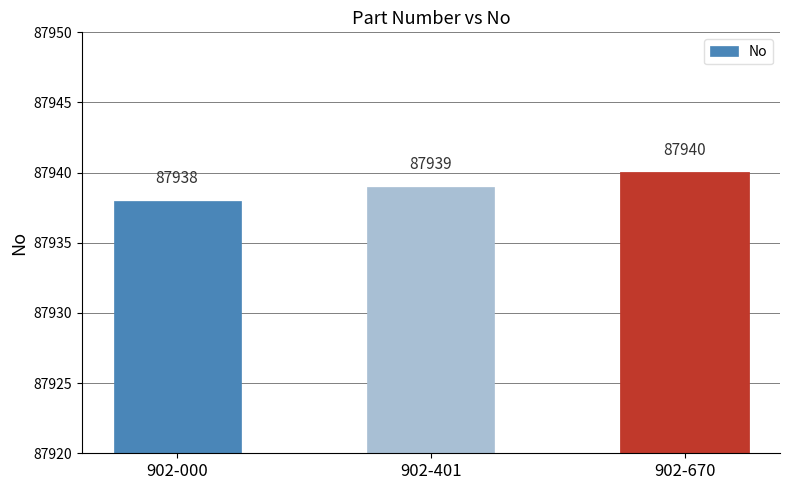

Are the bars horizontal?

No